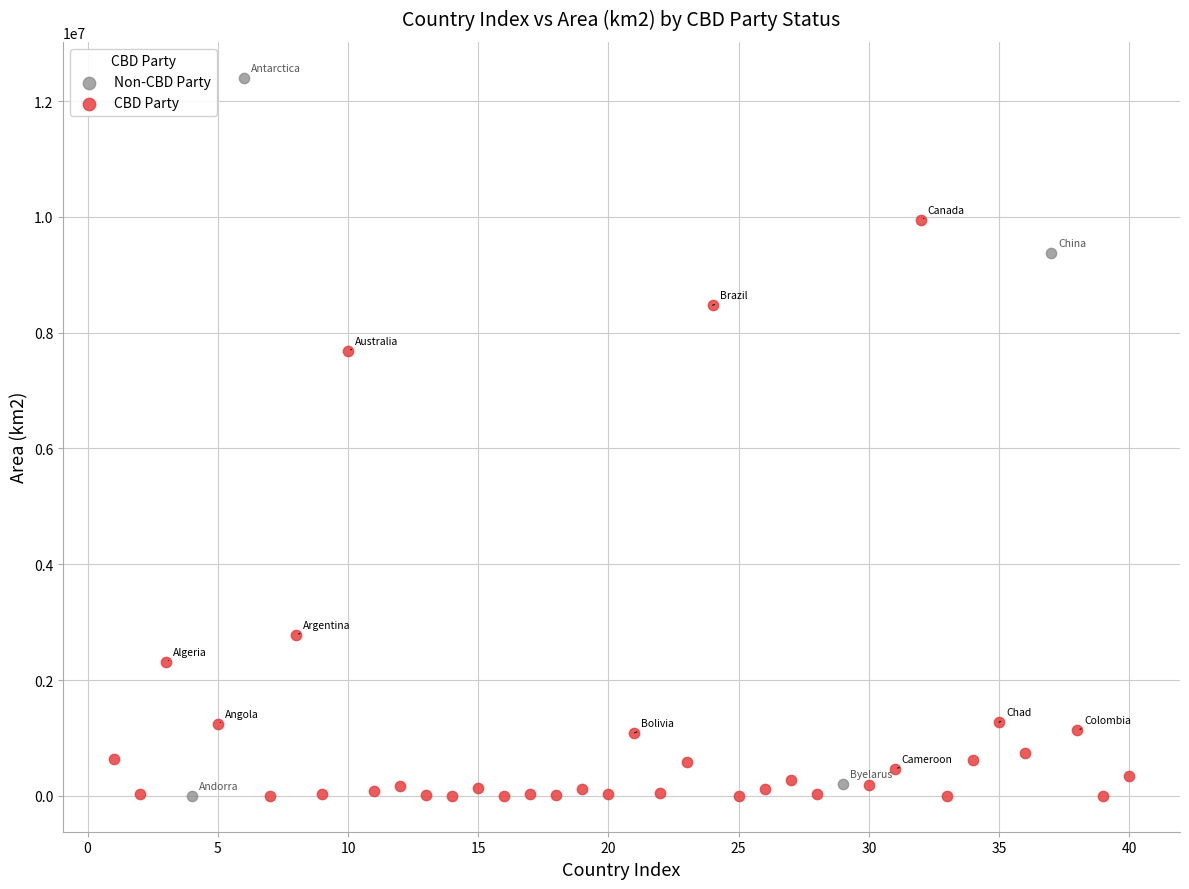

Which series has the largest Y range (max minus min)?

Non-CBD Party